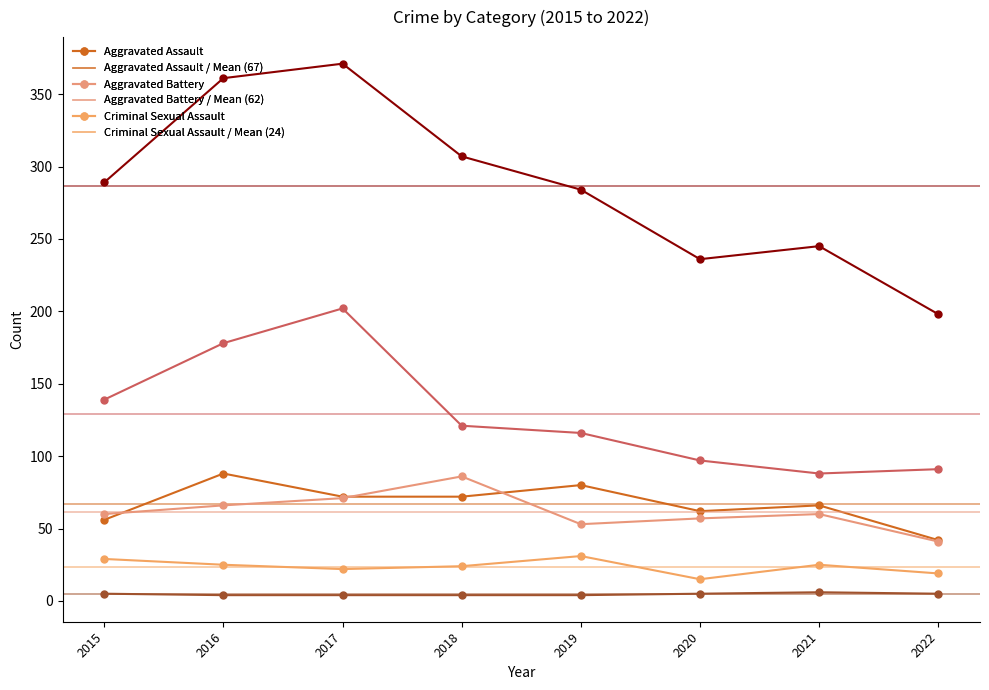

What is the sum of all Aggravated Battery values?

494